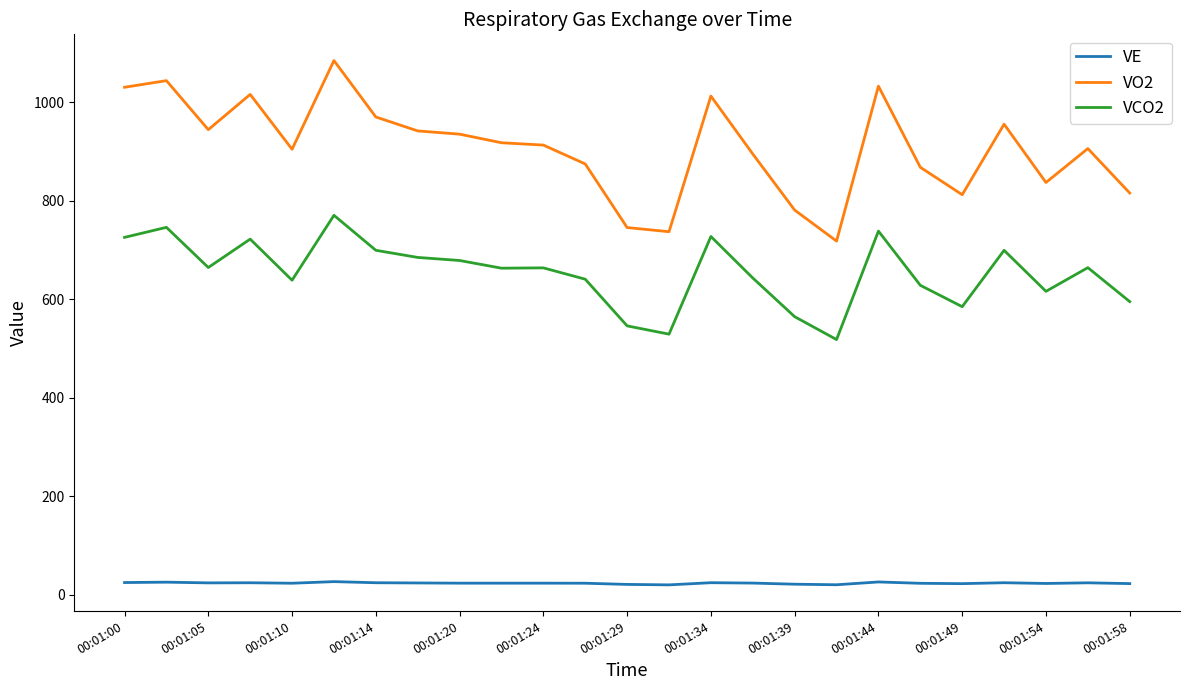

What is the greatest value displayed?

1084.4